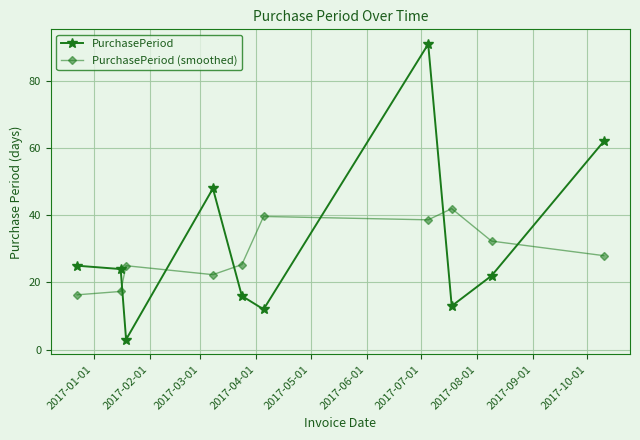

What is the minimum value shown in the chart?

3.0